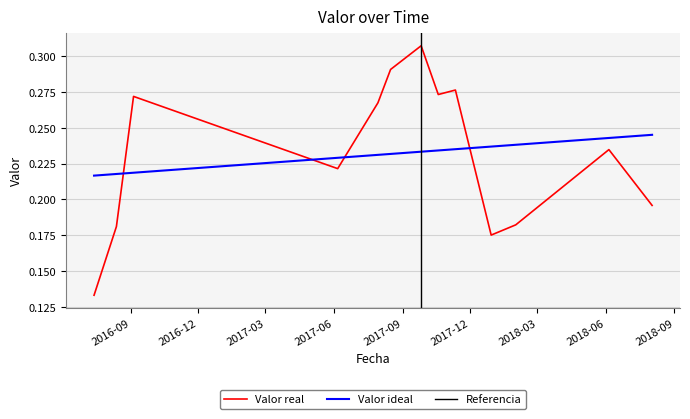

What position from the right is 2017-08-16?

8